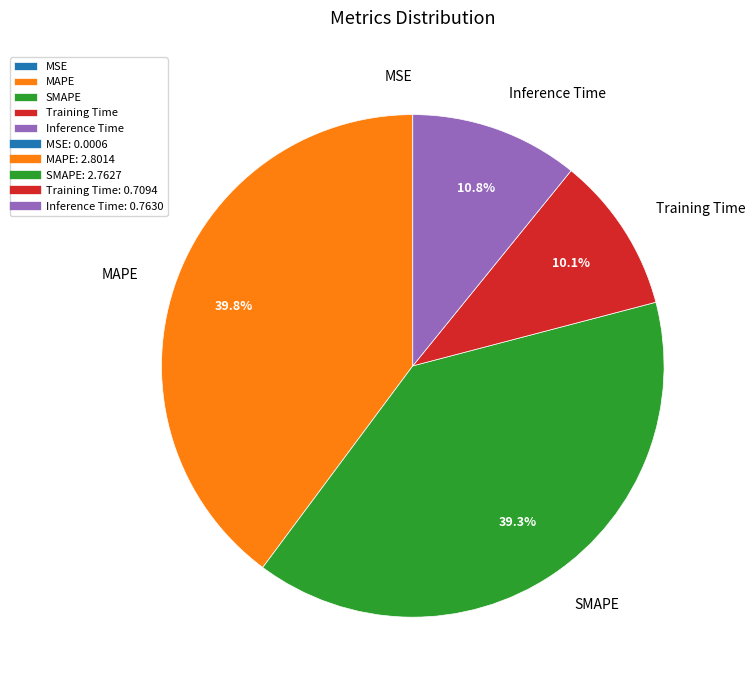

To the nearest percent, what is the difference between the largest and smallest slice percentages?

40%